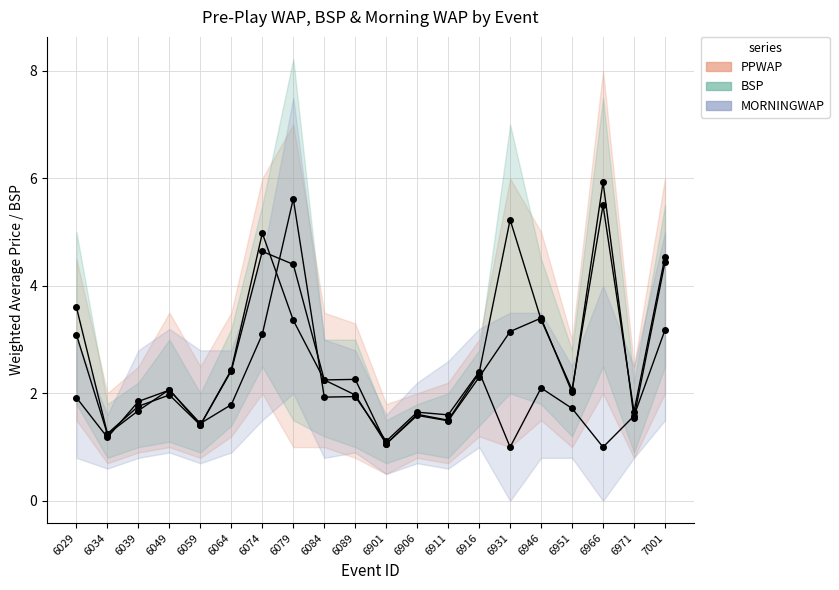

True or false: BSP has more than 1 interior local peaks.

True